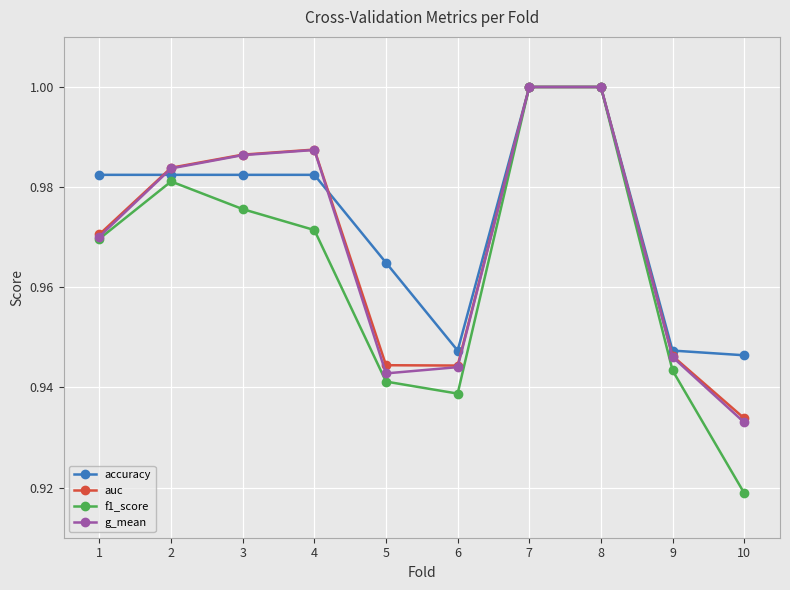

Does the chart have visible grid lines?

Yes